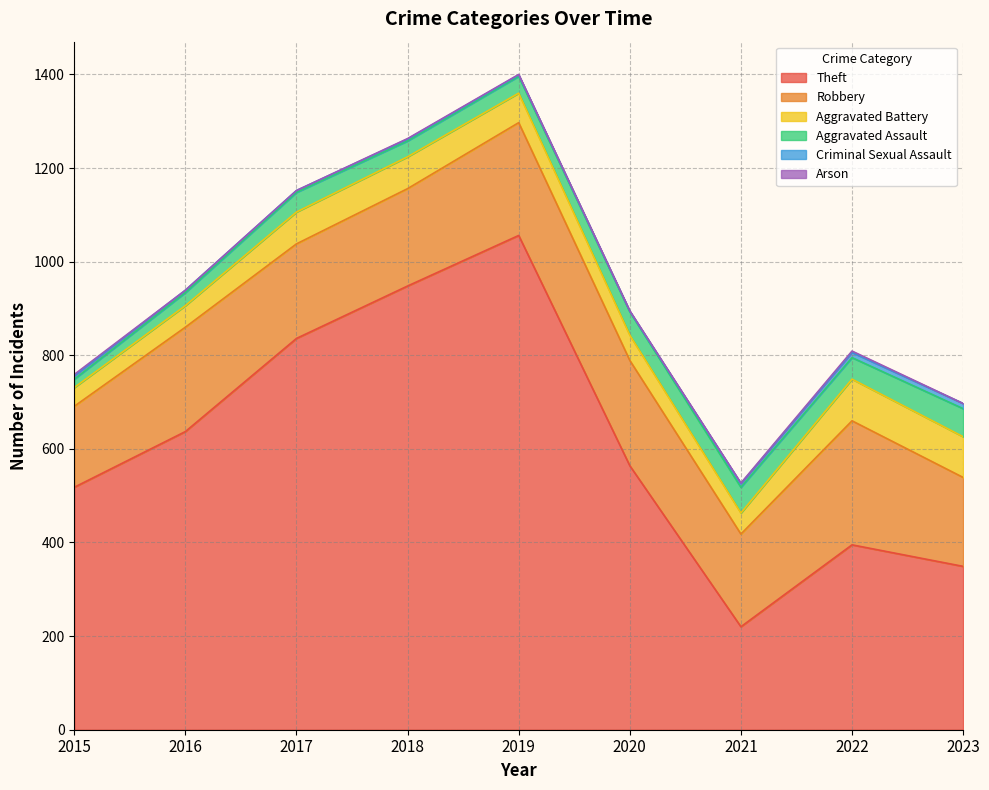

How many lines are shown in the chart?

6